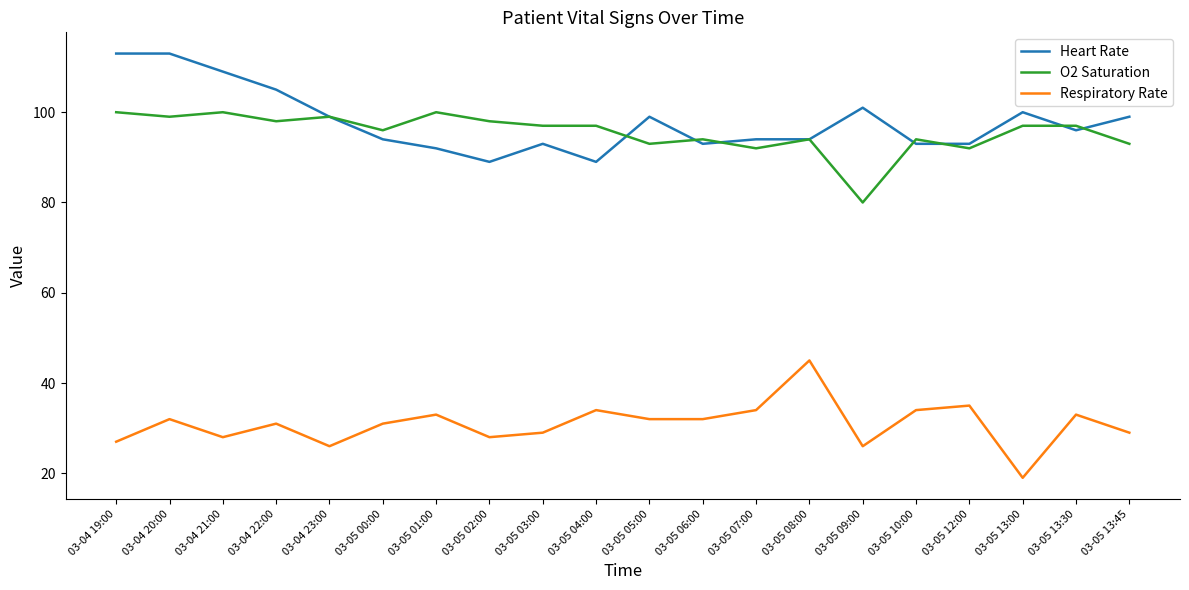

What position from the right is 03-05 06:00?

9